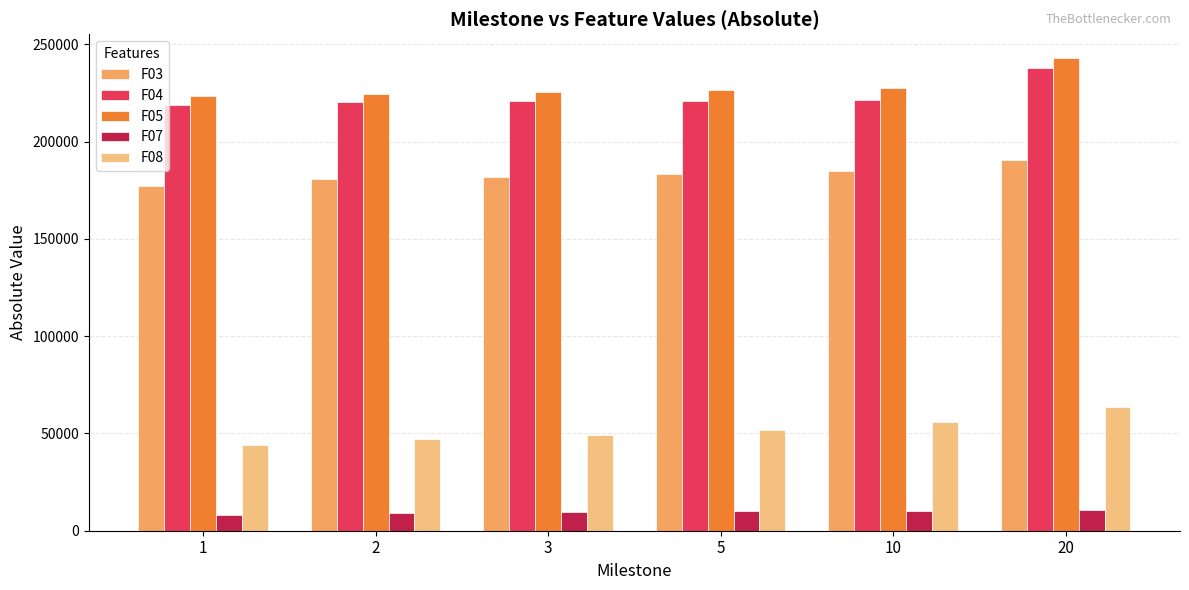

Which series changed the most between 5 and 10?

F08